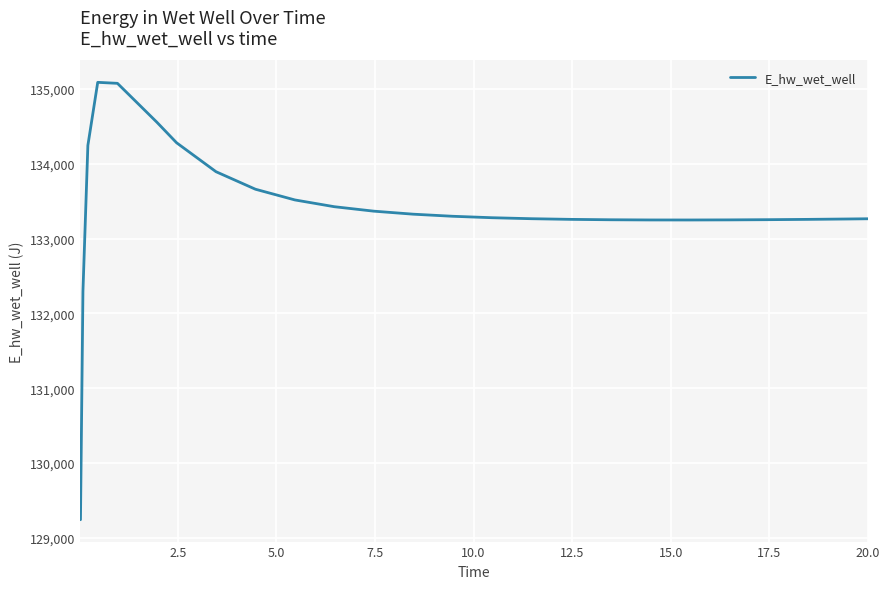

Count the number of data series in this chart.

1